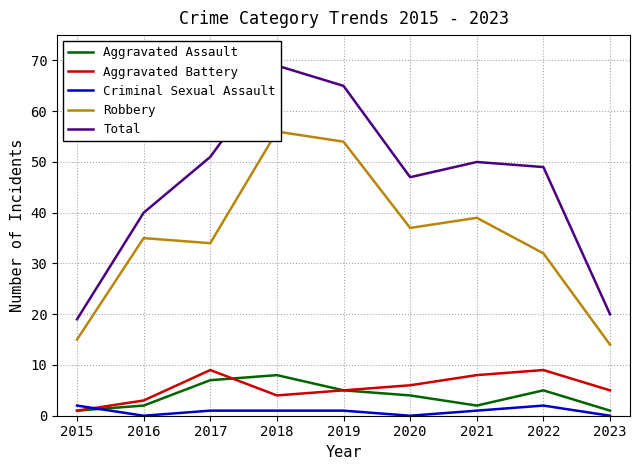

What are all the series names shown in the legend?

Aggravated Assault, Aggravated Battery, Criminal Sexual Assault, Robbery, Total